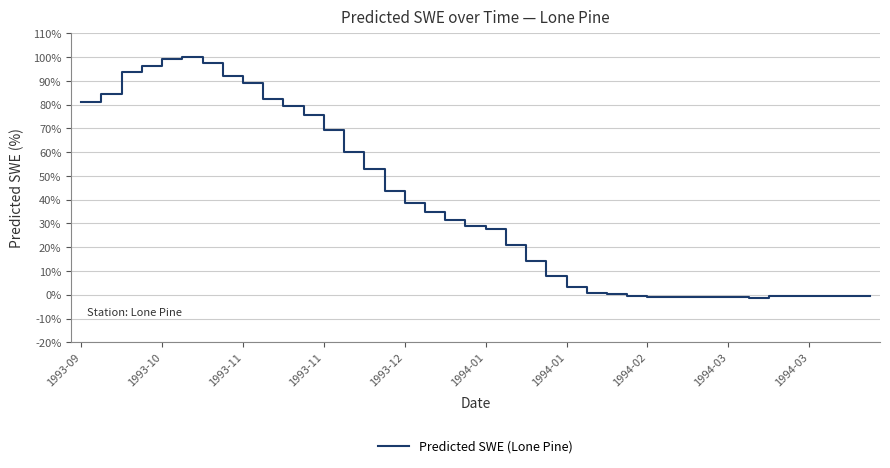

What is the difference between the maximum and minimum values?

101.3